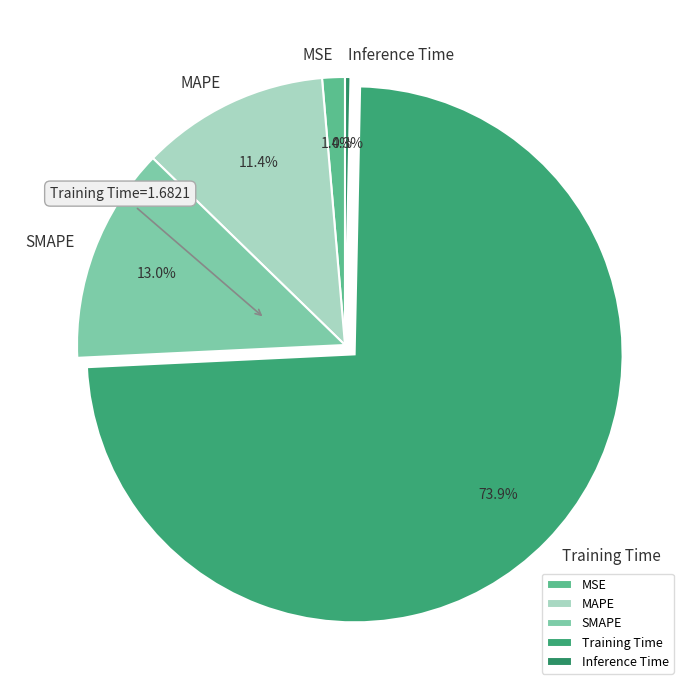

Which has a higher value, Inference Time or Training Time?

Training Time